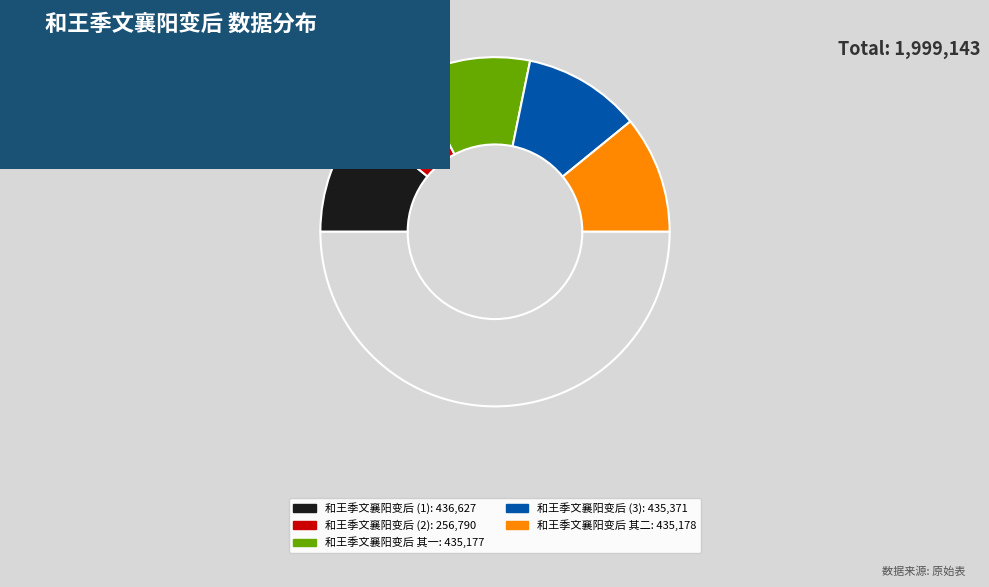

How many segments does this pie chart have?

6